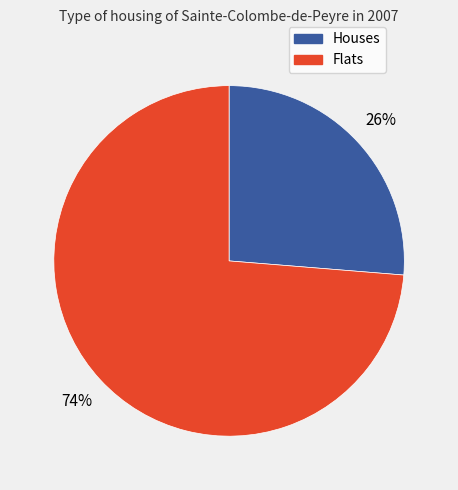

How many slices are in this pie chart?

2